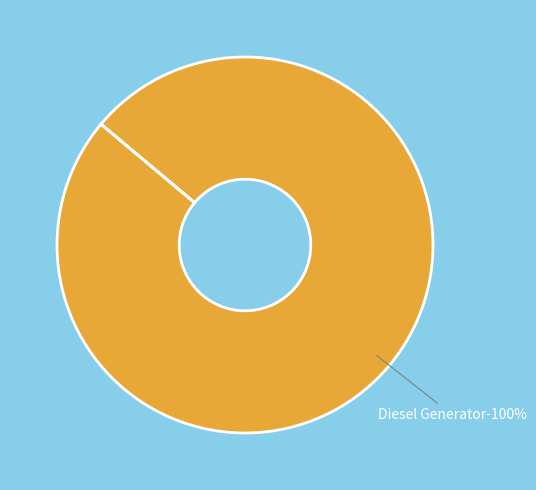

Is it true that Diesel Generator is 100% of the pie?

True